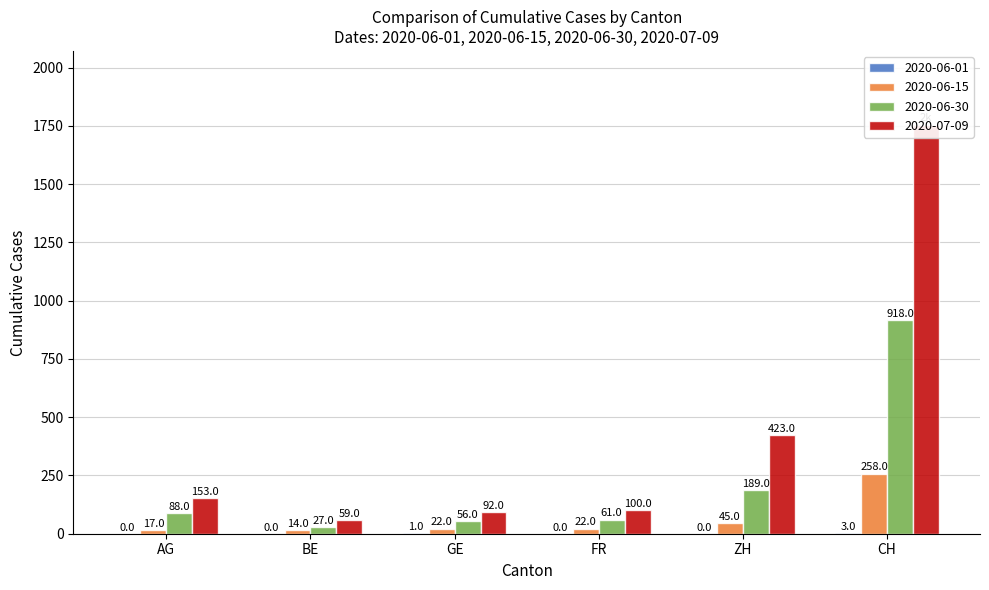

Rank the categories by 2020-06-30 value from lowest to highest.

BE, GE, FR, AG, ZH, CH